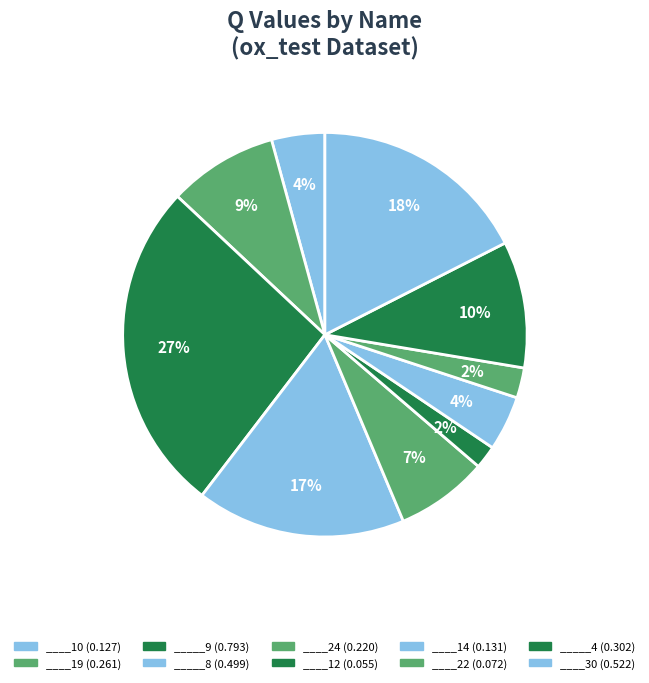

To the nearest percent, what percentage of the pie is ____30?

18%